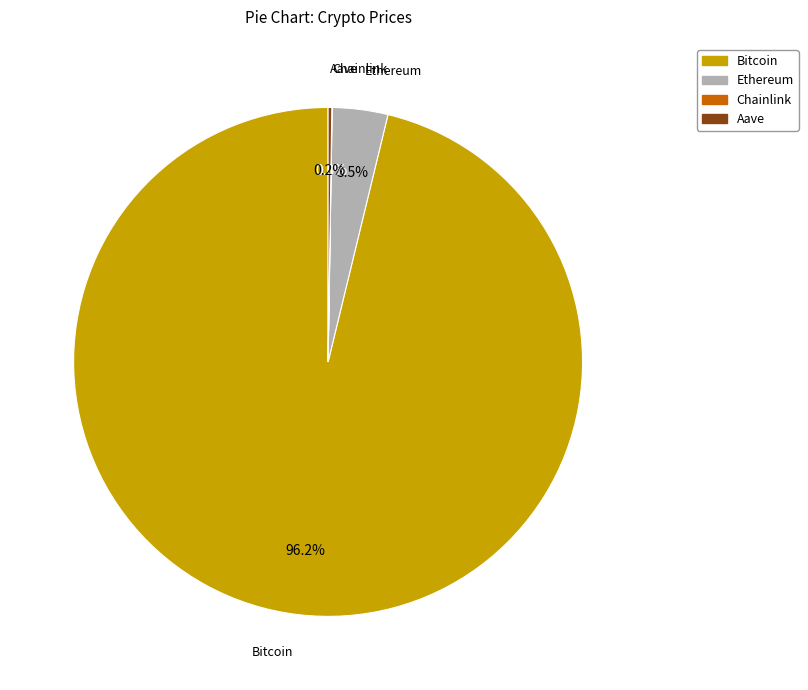

What is the largest slice in the pie chart?

Bitcoin